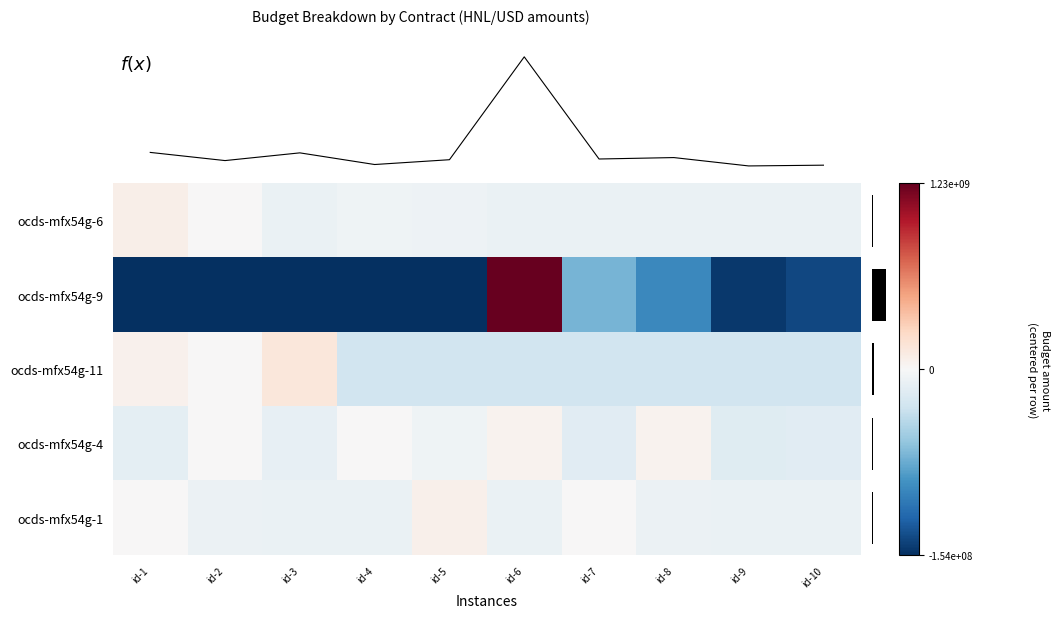

At which category is the sum across all series the highest?

id-6